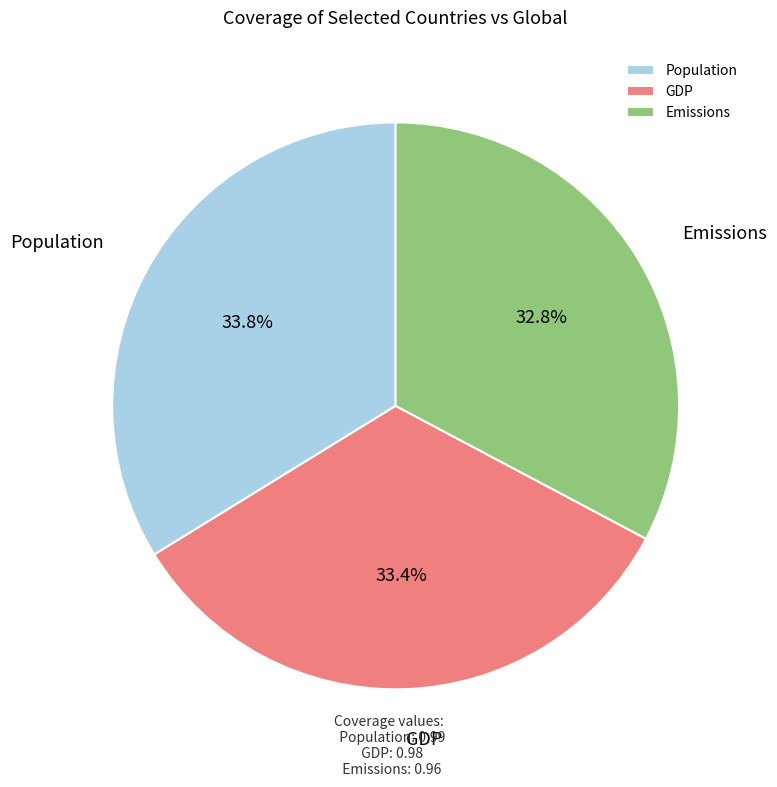

To the nearest percent, what percentage of the pie is Population?

34%